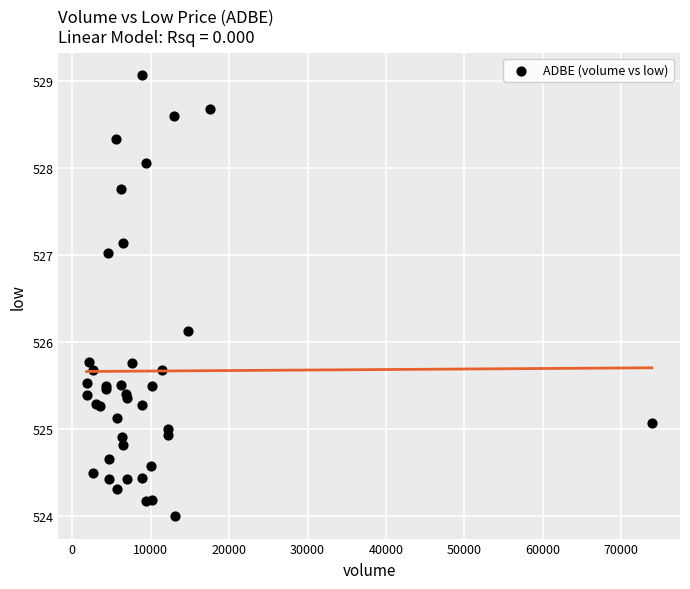

What Y value in the scatter plot is closest to 526?

526.1